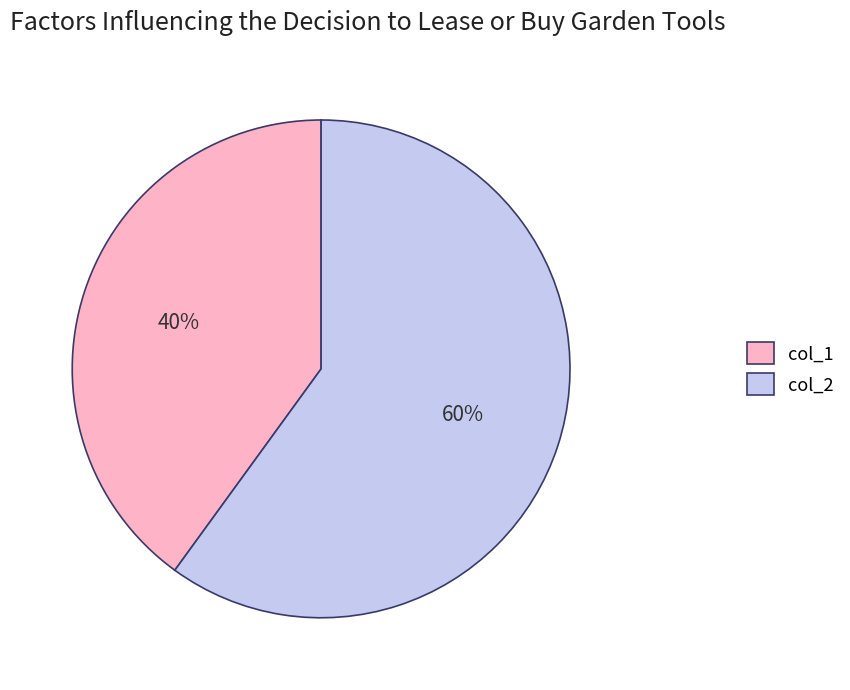

Do col_1 and col_2 together represent more than half of the pie?

Yes